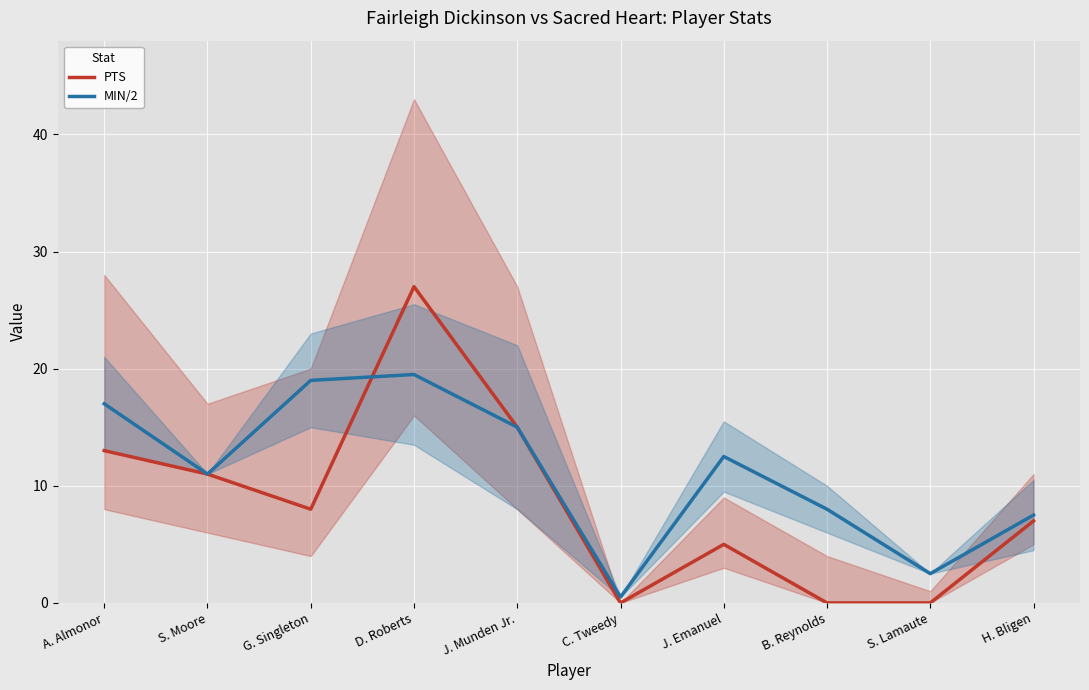

What is the total value across all series at S. Moore?

22.0